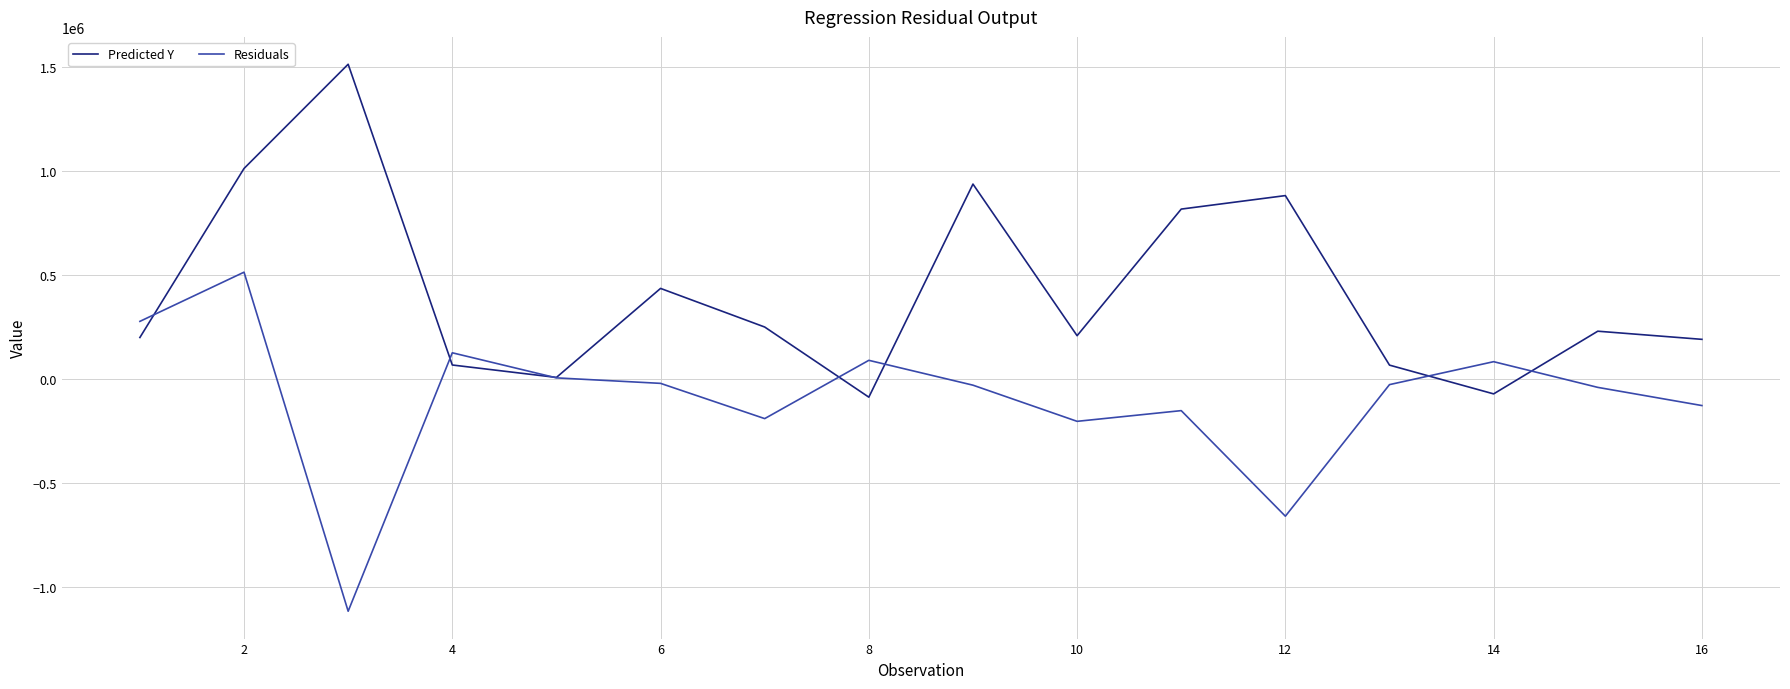

Rank the series by their maximum value, from lowest to highest.

Residuals, Predicted Y